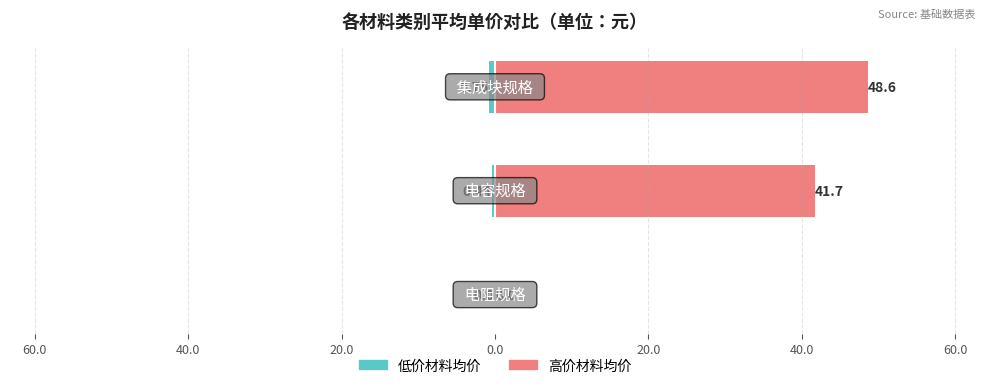

What is the minimum value shown in the chart?

-0.8